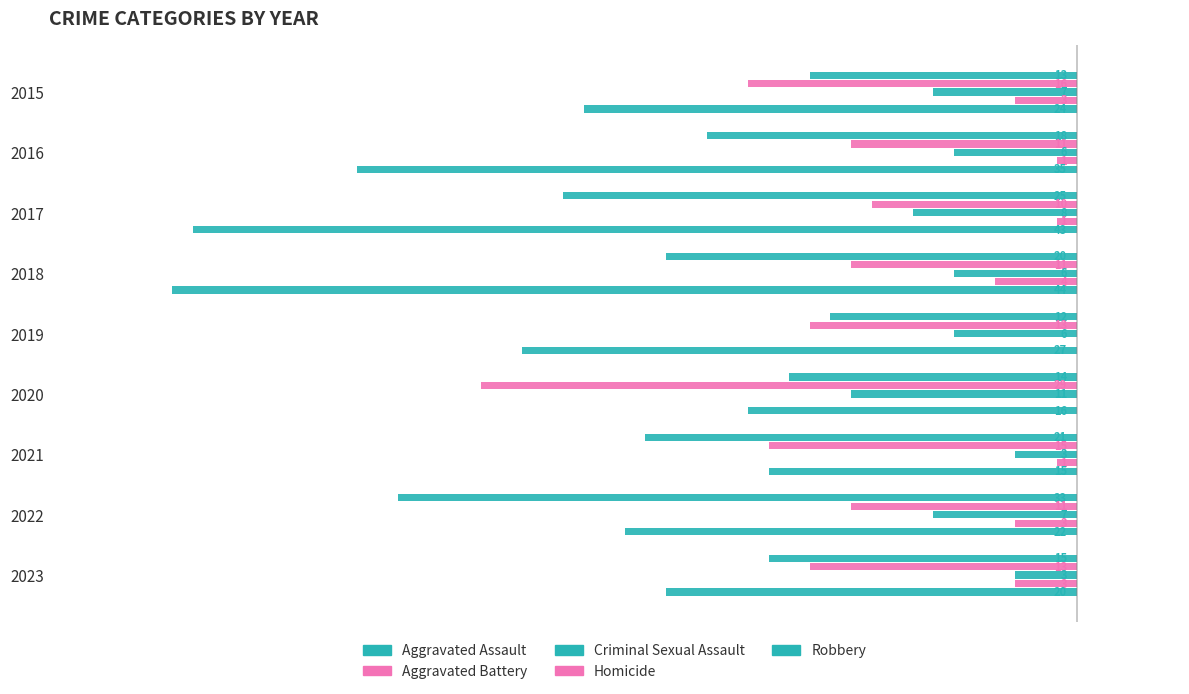

What is the sum of all Aggravated Assault values?

-171